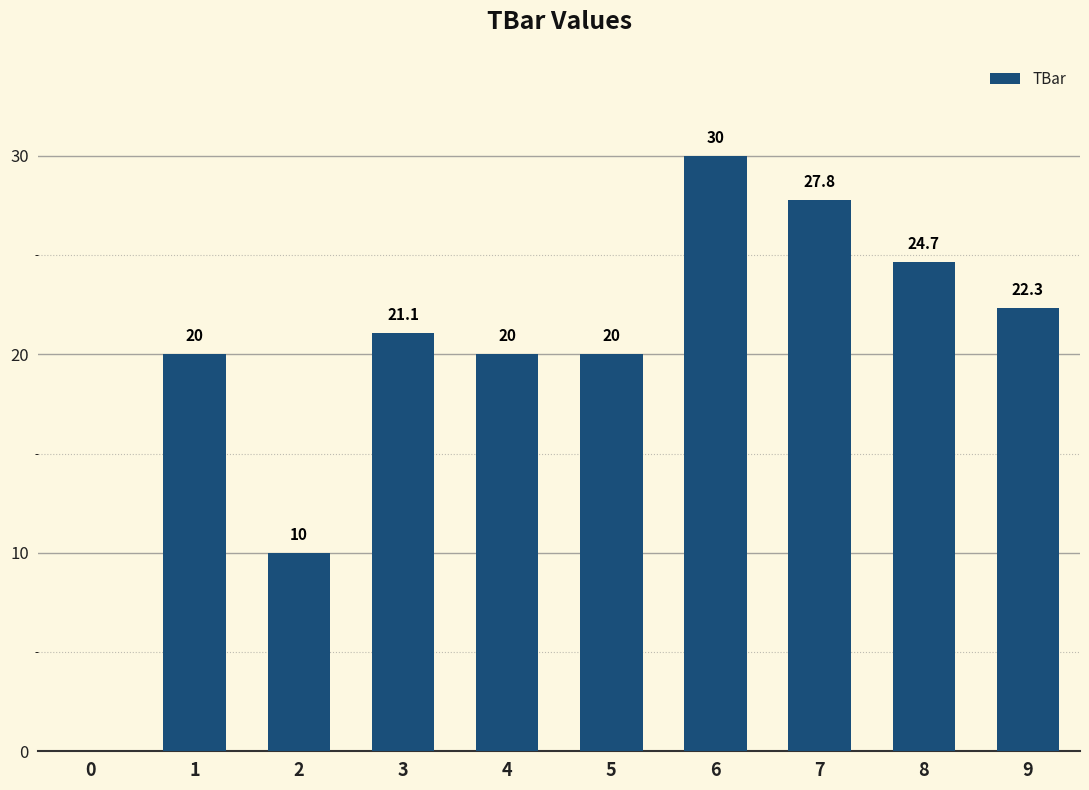

Approximately how many times larger is the value at 8 compared to 7?

0.9